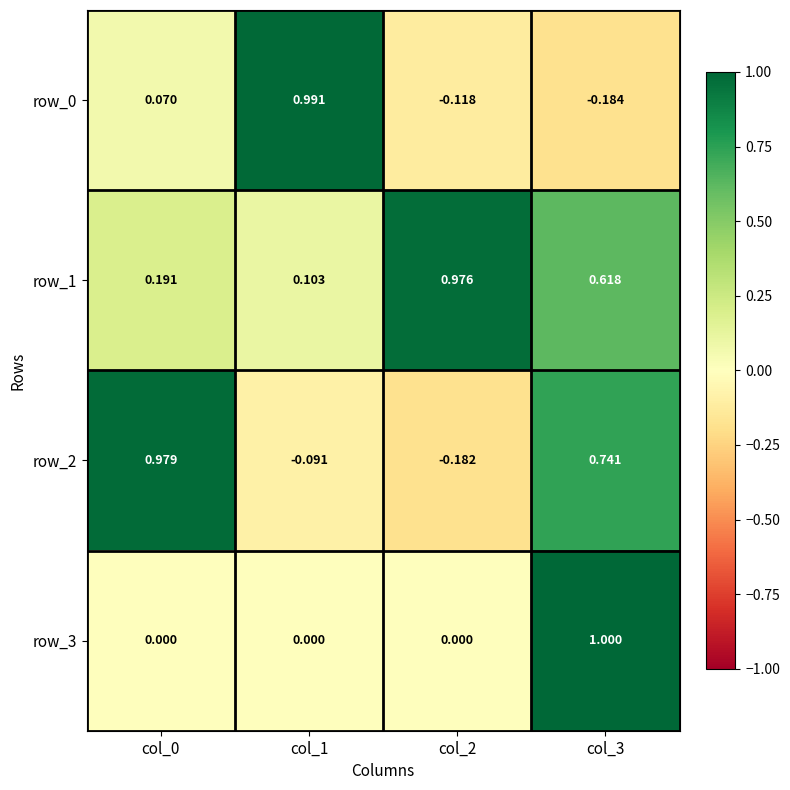

How many data points in row_0 are above 0?

2